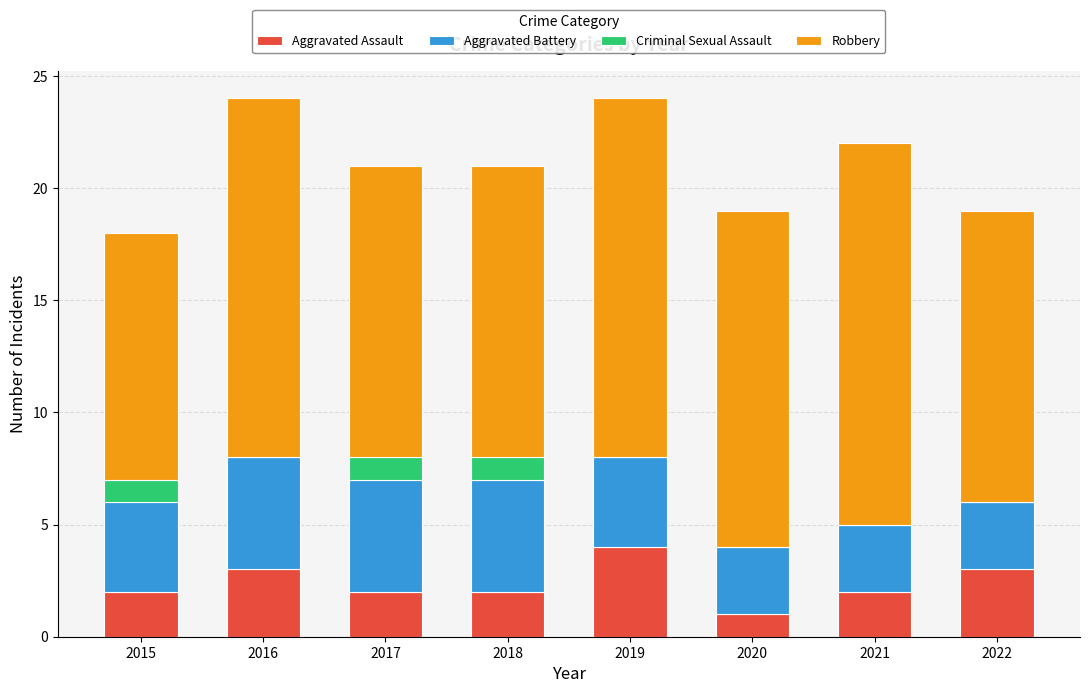

Count the number of categories in the chart.

8